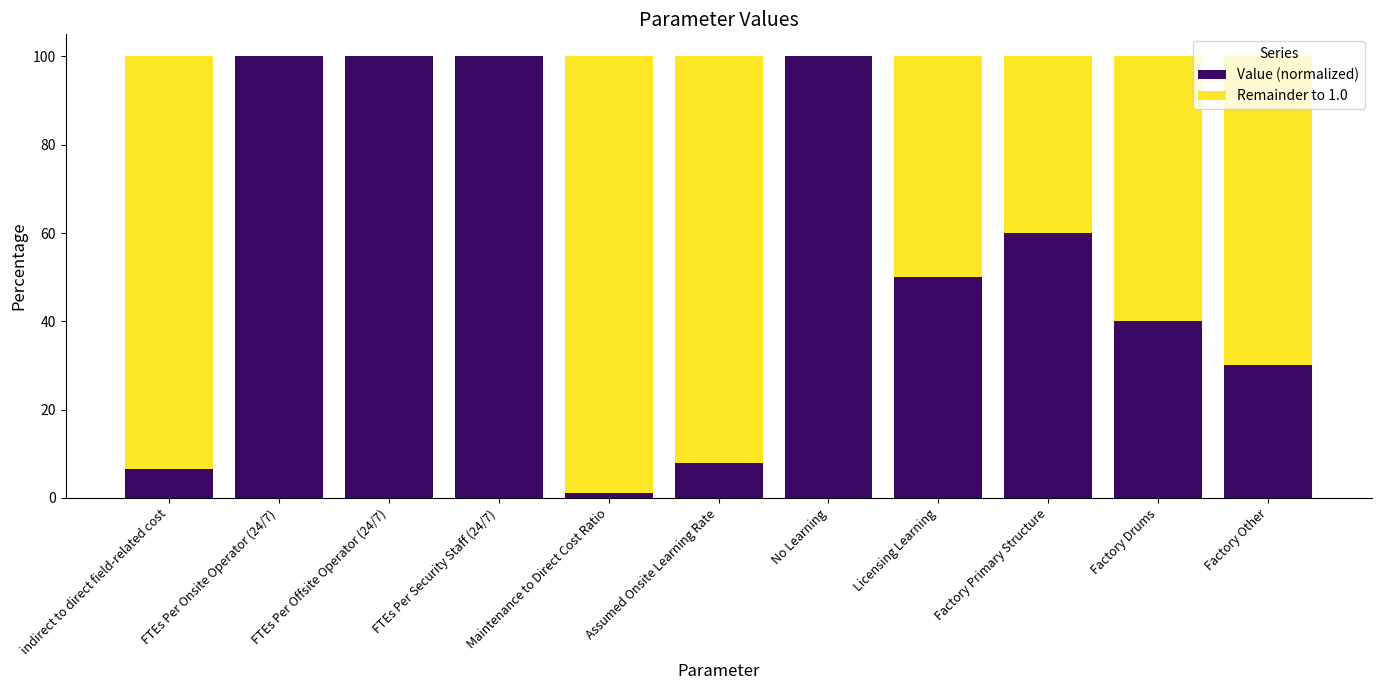

At which category is the sum across all series the highest?

indirect to direct field-related cost